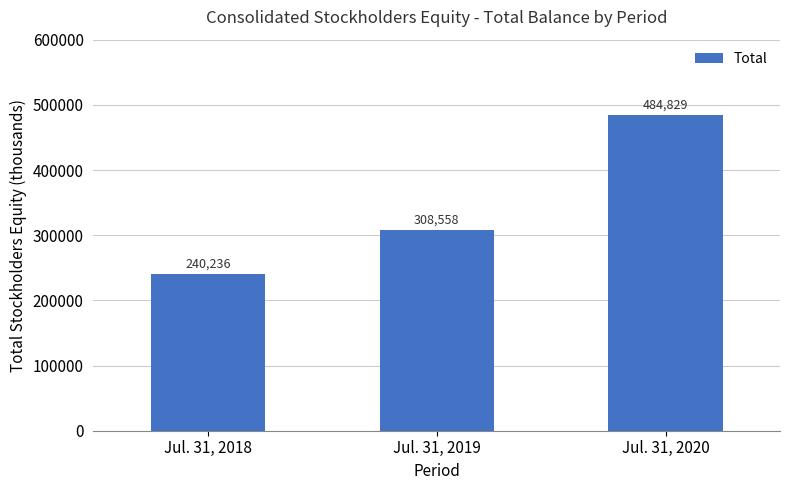

What is the average value?

344541